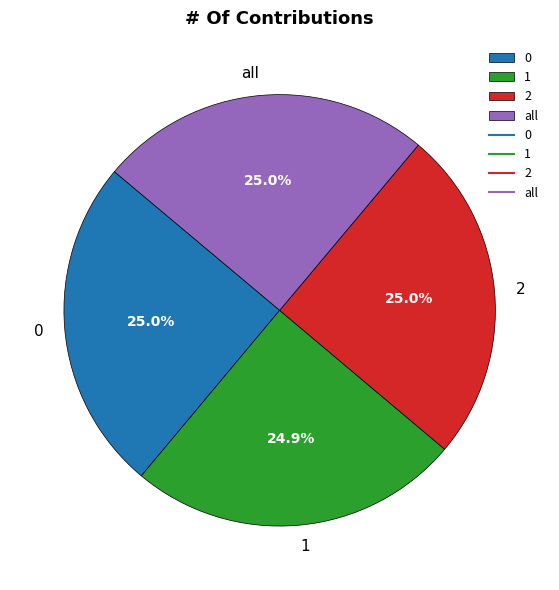

Is it true that all is 12% of the pie?

False